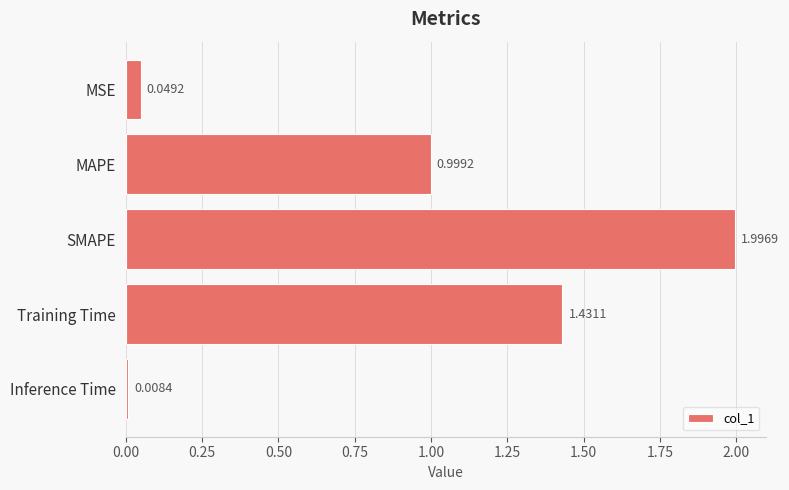

Which label corresponds to the smallest value in the chart?

Inference Time